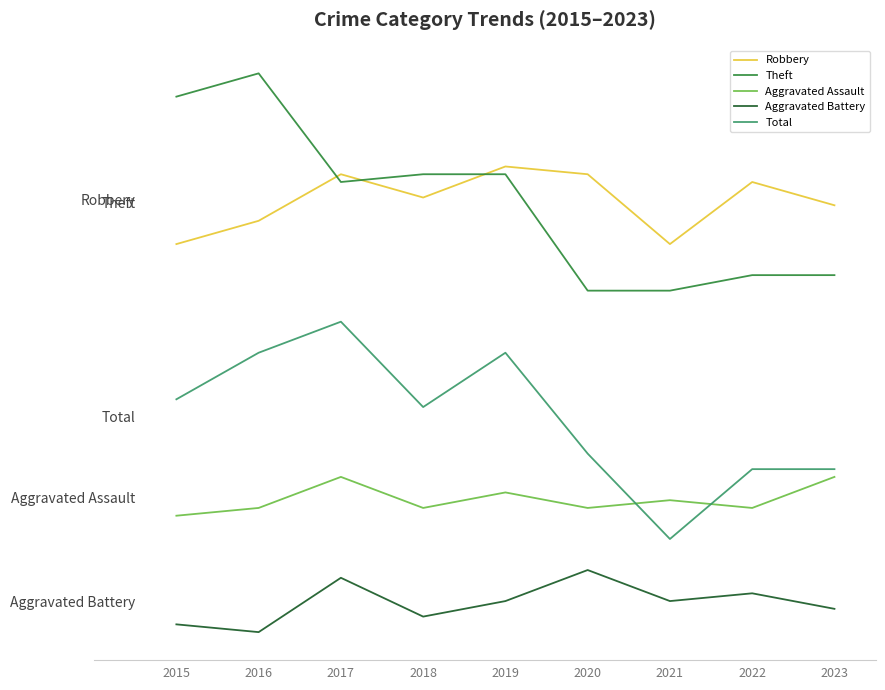

At 2020, list the series in order from smallest to largest.

Aggravated Battery, Aggravated Assault, Total, Theft, Robbery